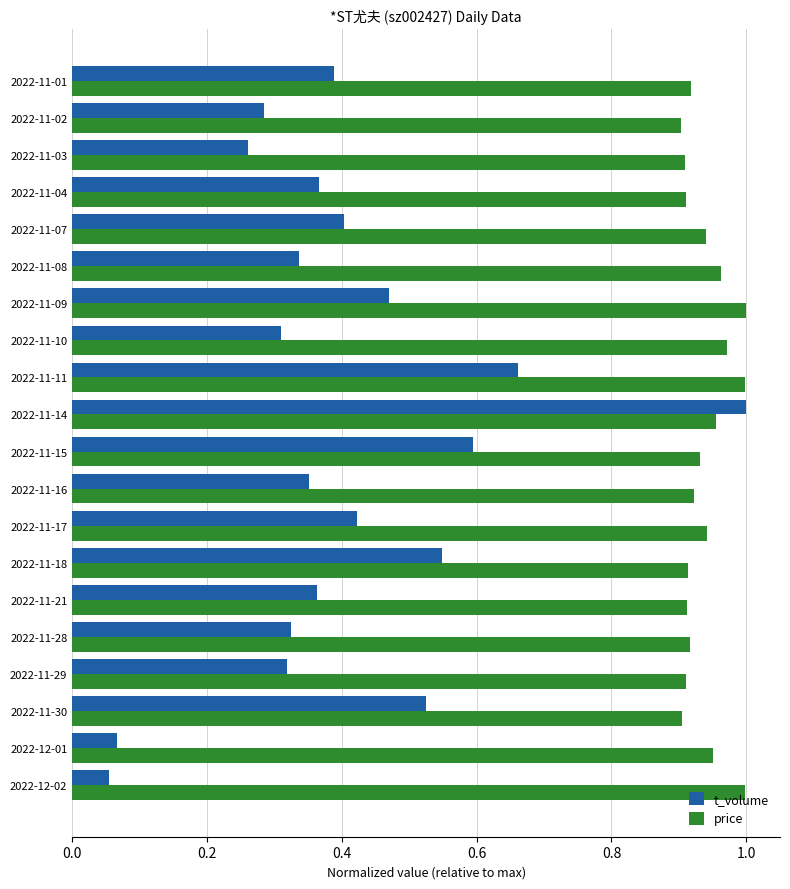

What is the sum of the price values at 2022-11-03 and 2022-11-28?

1.8